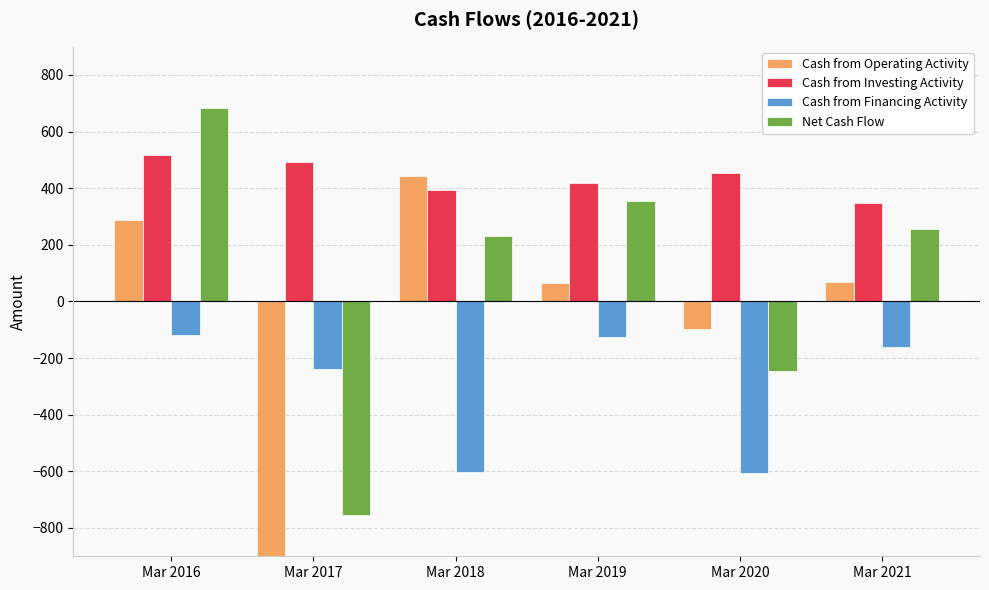

What is the minimum value for Cash from Financing Activity?

-605